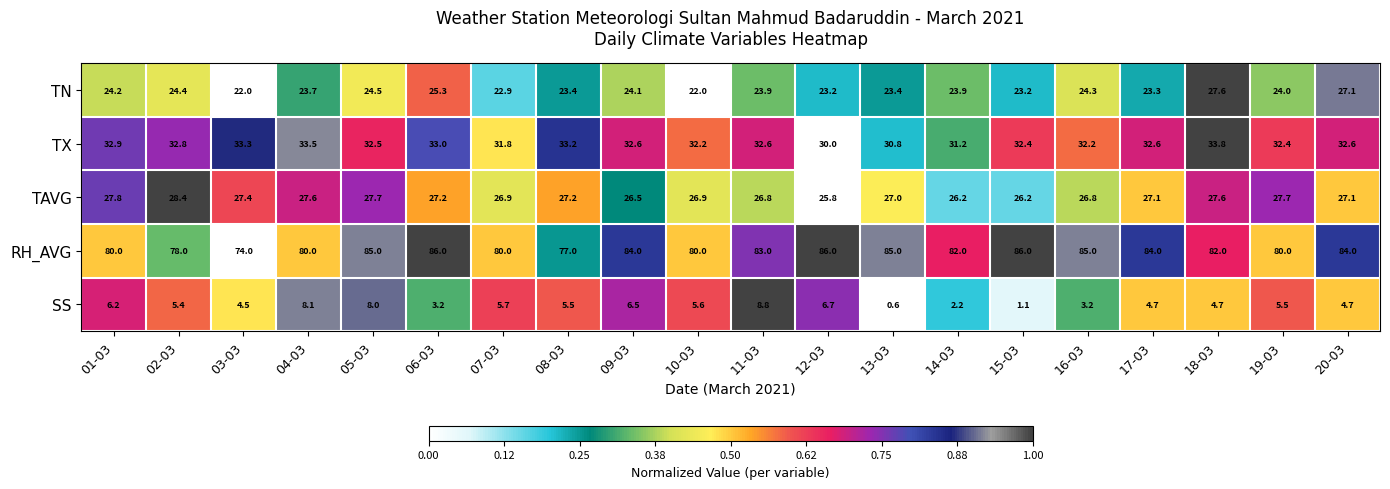

At which category is the sum across all series the highest?

05-03